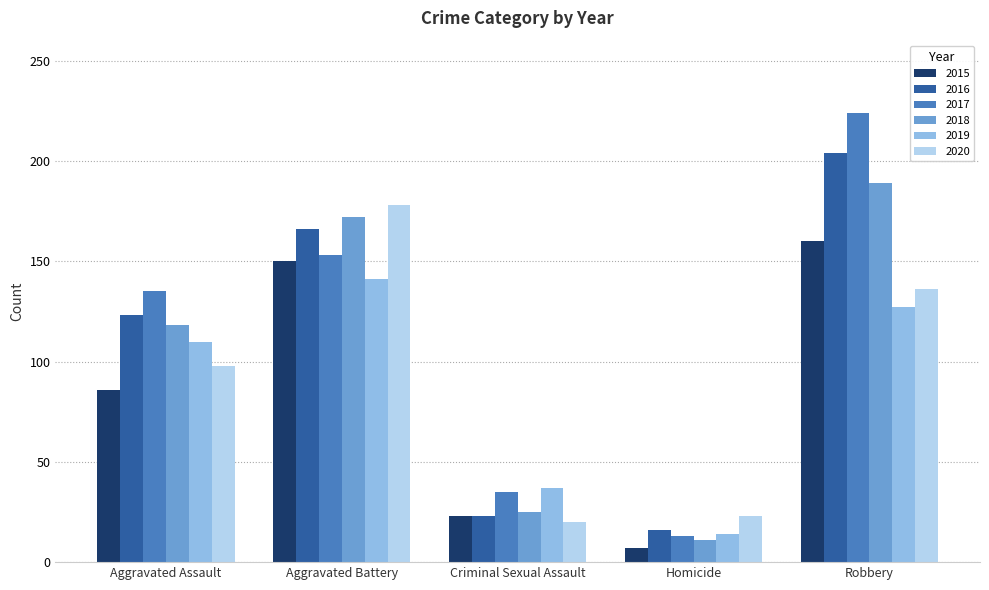

What is the sum of the 2015 values at Homicide and Aggravated Battery?

157